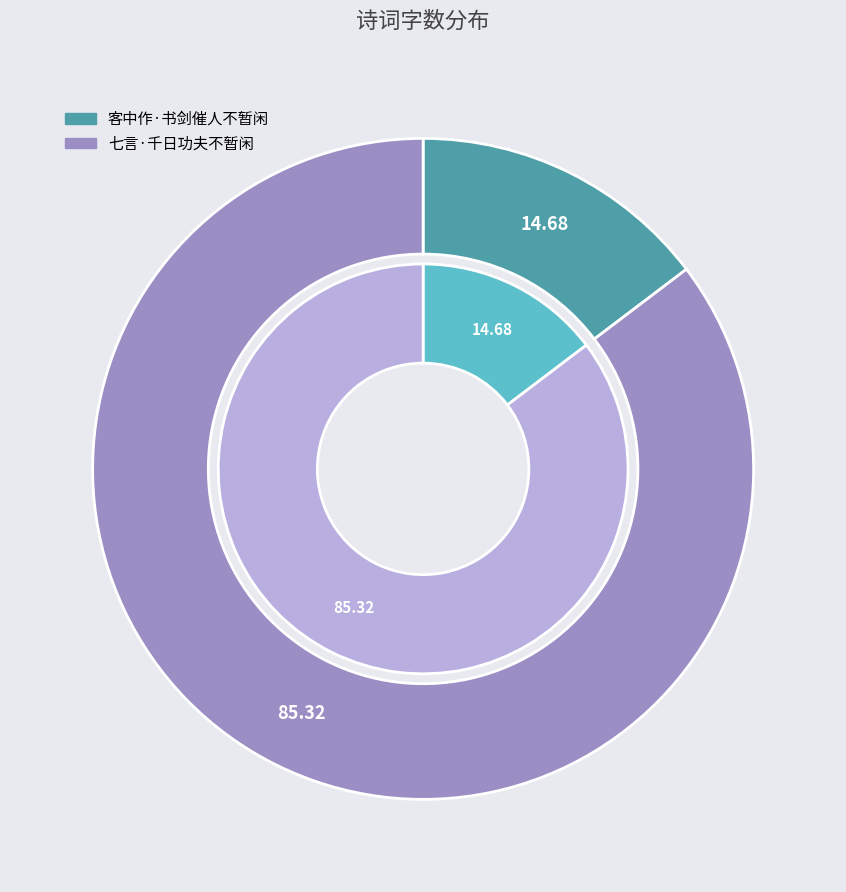

To the nearest percent, what is the difference between the largest and smallest slice percentages?

71%